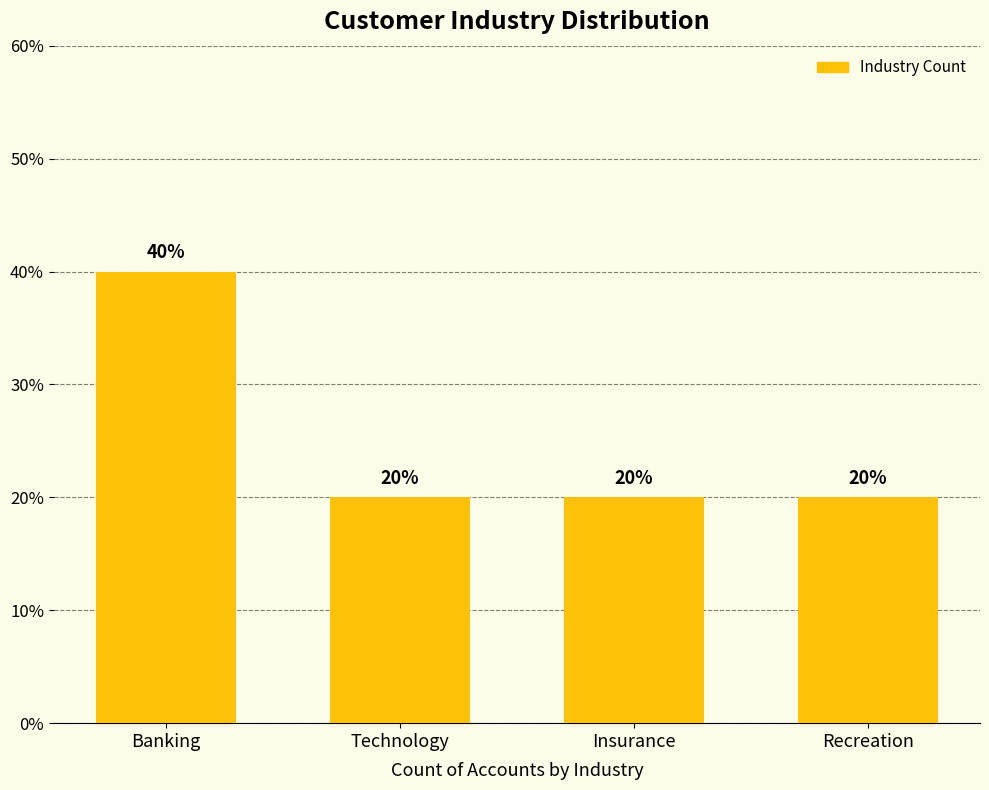

Between Insurance and Banking, which is larger?

Banking